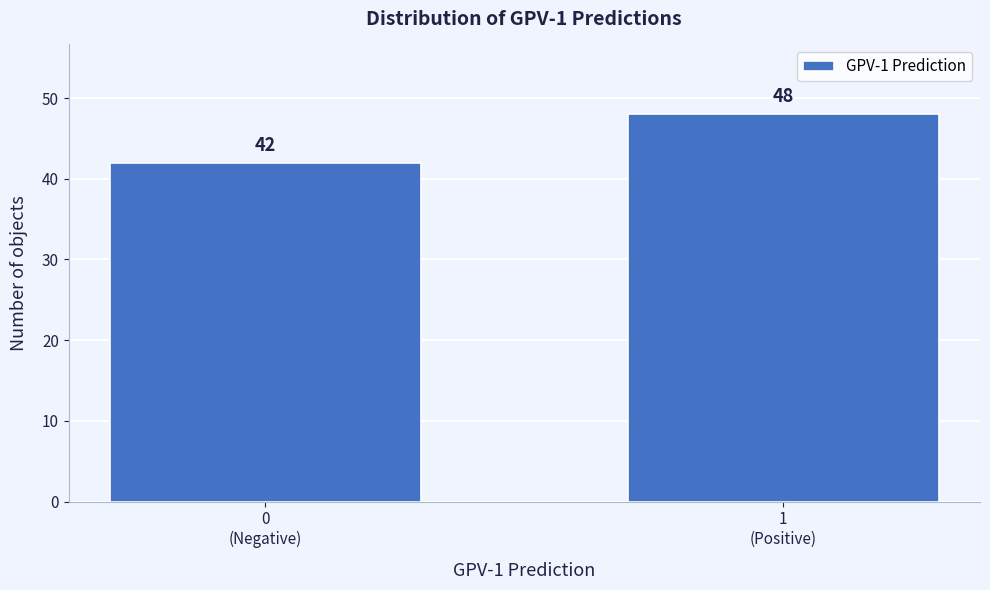

Reading right to left, list all the values displayed in this chart.

48	42